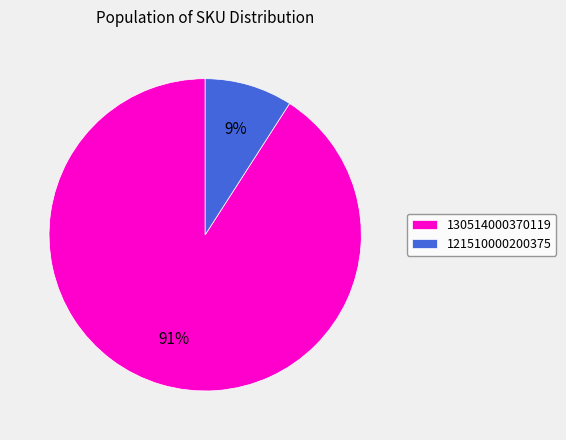

True or false: 121510000200375 accounts for 9% of the total.

True